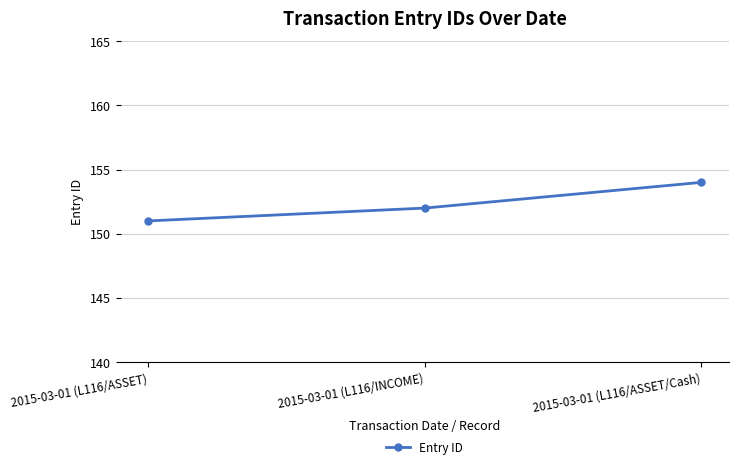

How many data points are less than 152?

1